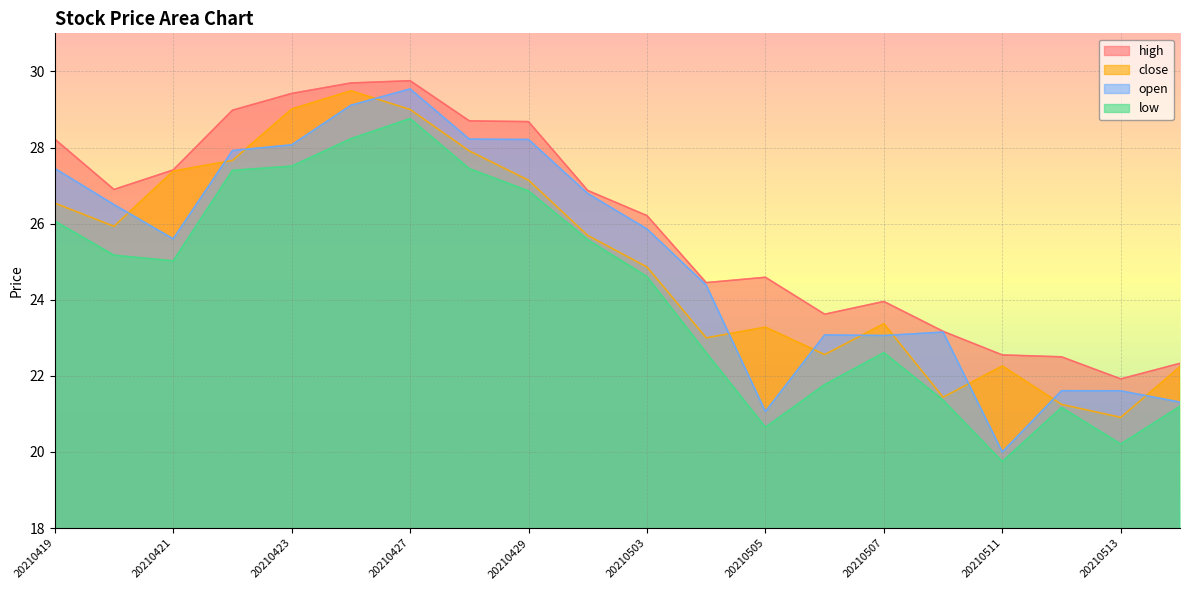

Rank the series at 20210511 from highest to lowest value.

high, close, open, low